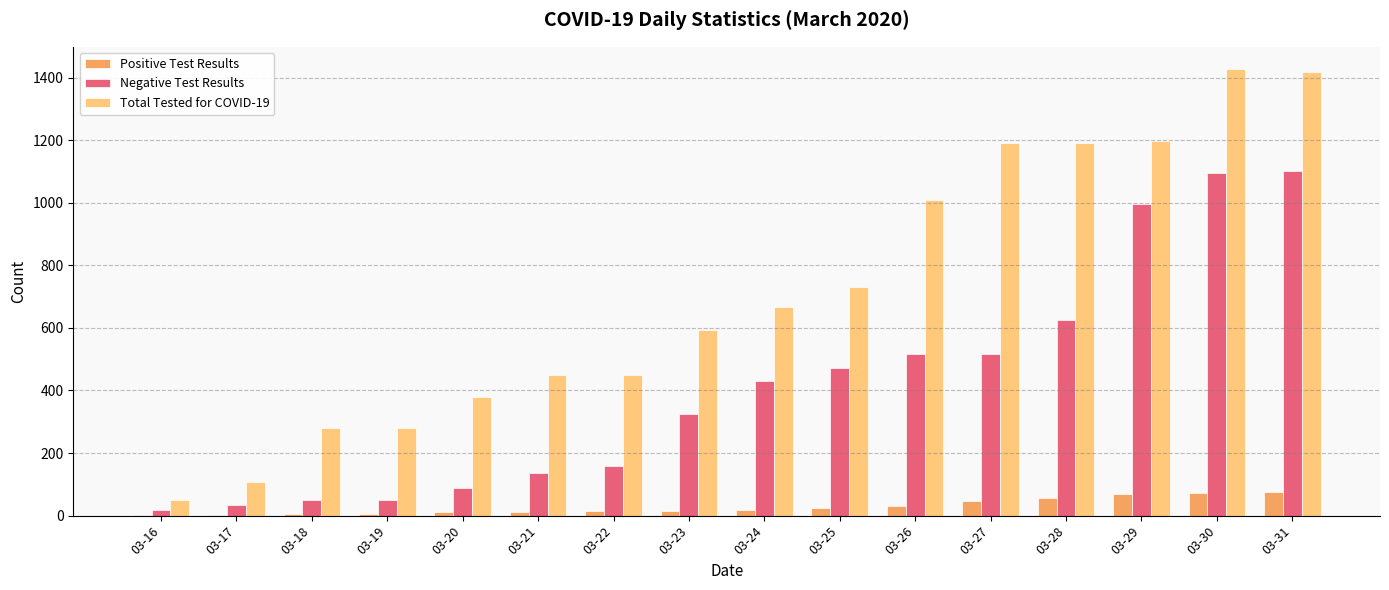

Which series has the largest total across all categories?

Total Tested for COVID-19